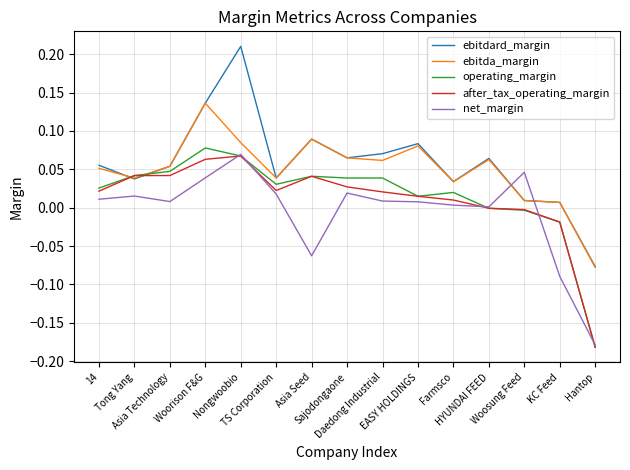

Which series ends up on top after the final intersection of ebitdard_margin and net_margin?

ebitdard_margin